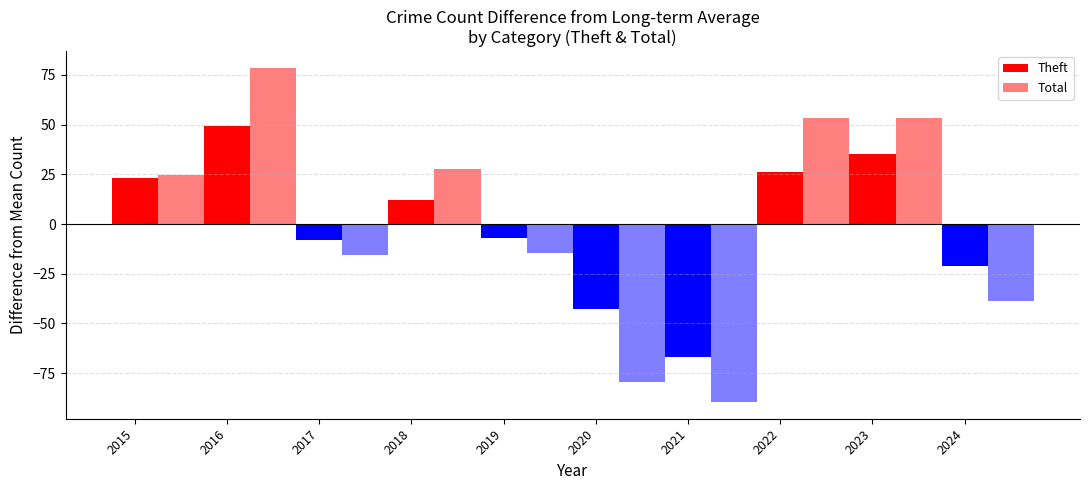

True or false: Theft has a value of 23.1 at 2015.

True